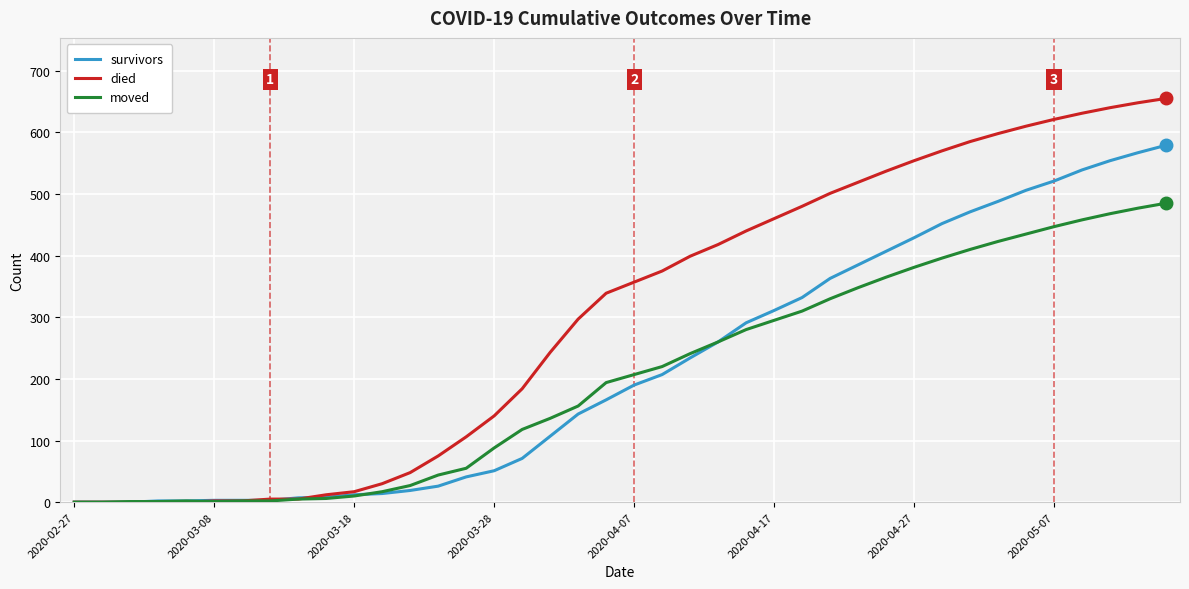

What is the greatest value displayed?

655